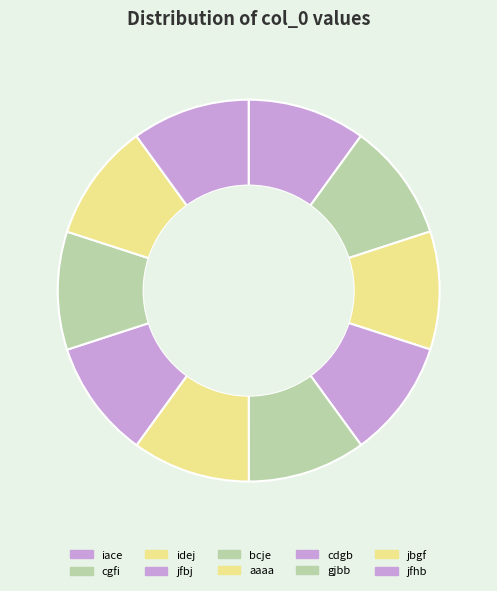

What is the largest slice in the pie chart?

aaaa